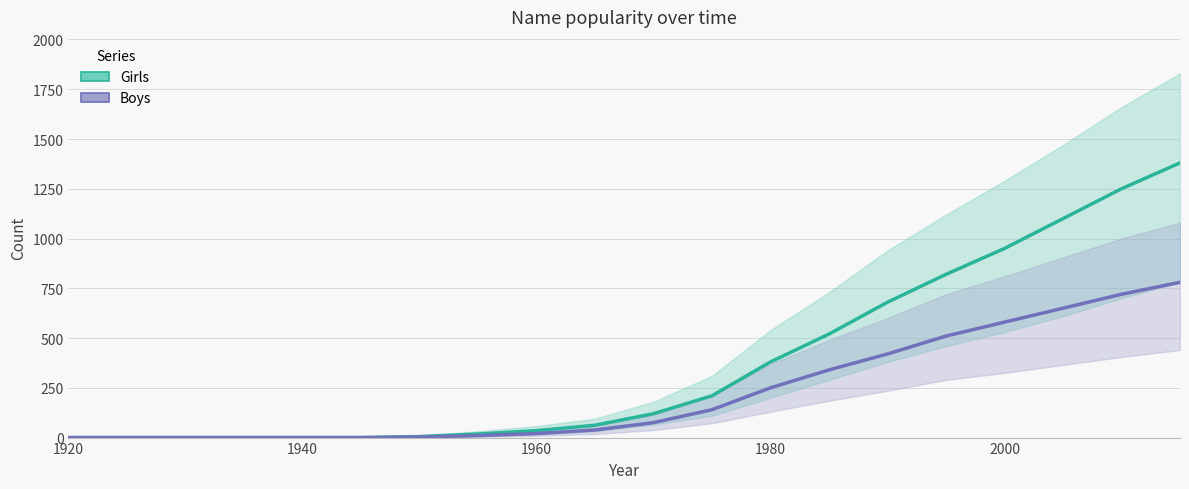

How many values in the Girls series exceed 120?

9